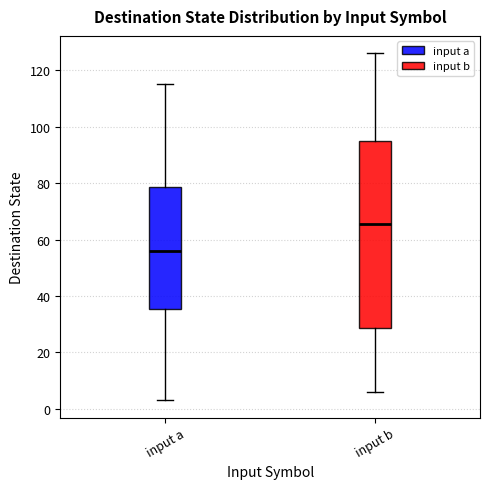

Reading left to right, read every box against the y-axis: the position of its median line, the range the box covers, and the ends of its whiskers. The values are not printed on the chart, so give them approximately, as read against the axis.

input a: median 56, box 36 to 78, whiskers 4 to 116
input b: median 66, box 28 to 94, whiskers 6 to 126